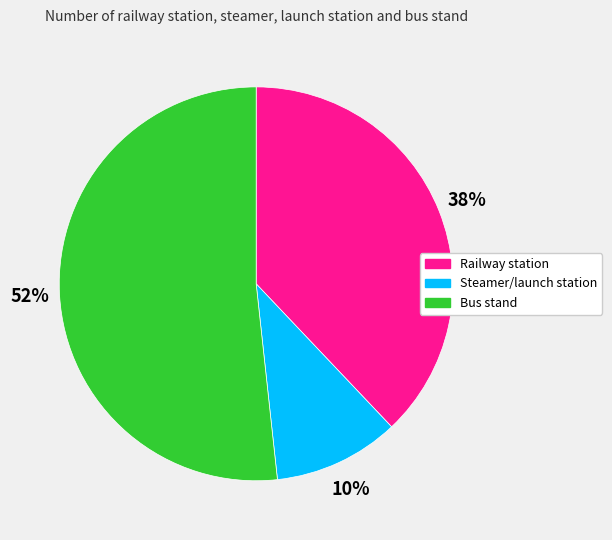

Which slice is the smallest?

Steamer/launch station